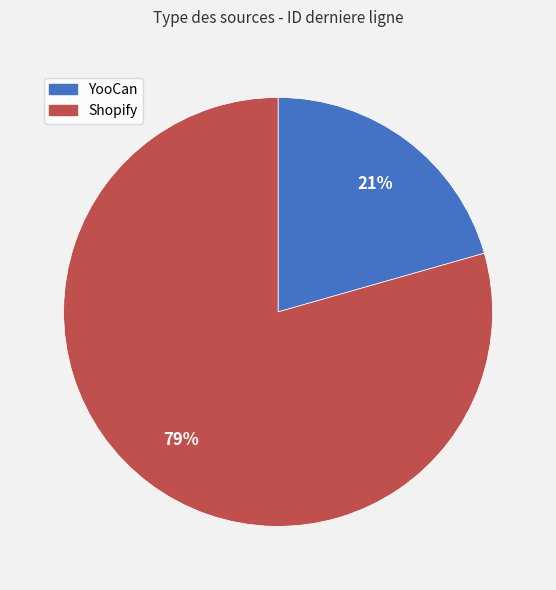

To the nearest percent, what is the average slice percentage?

50%